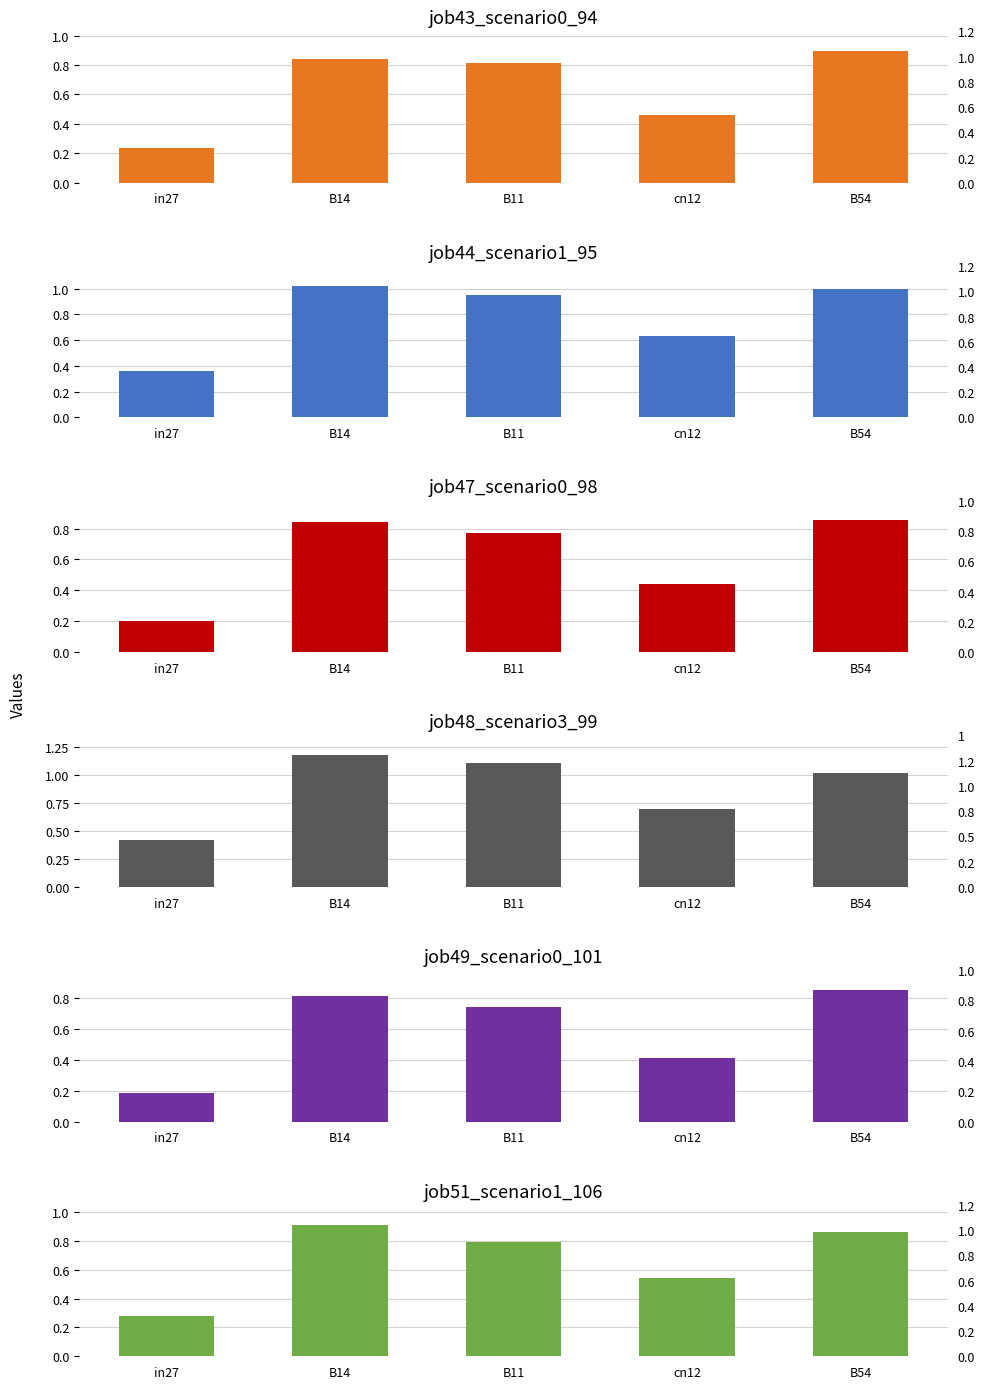

Which series changed the most between B11 and cn12?

job48_scenario3_99